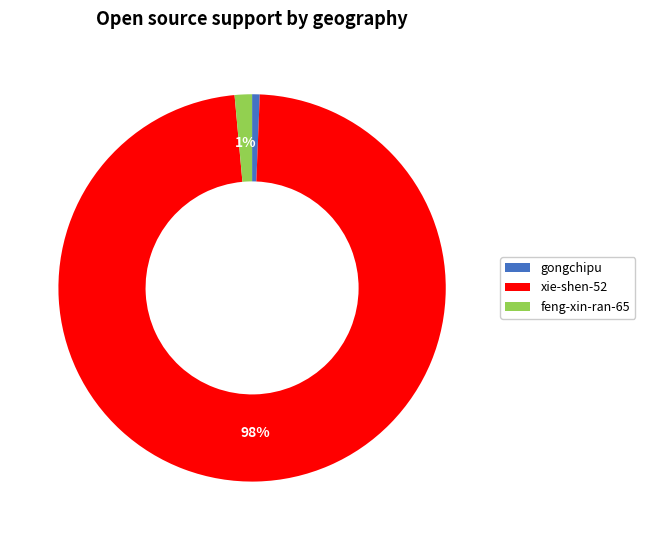

Does xie-shen-52 account for over 50% of the chart?

Yes